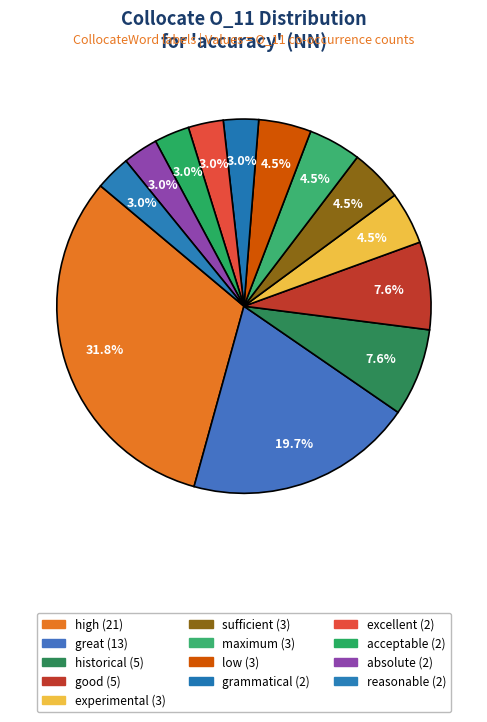

To the nearest percent, what is the combined percentage of excellent and great?

23%